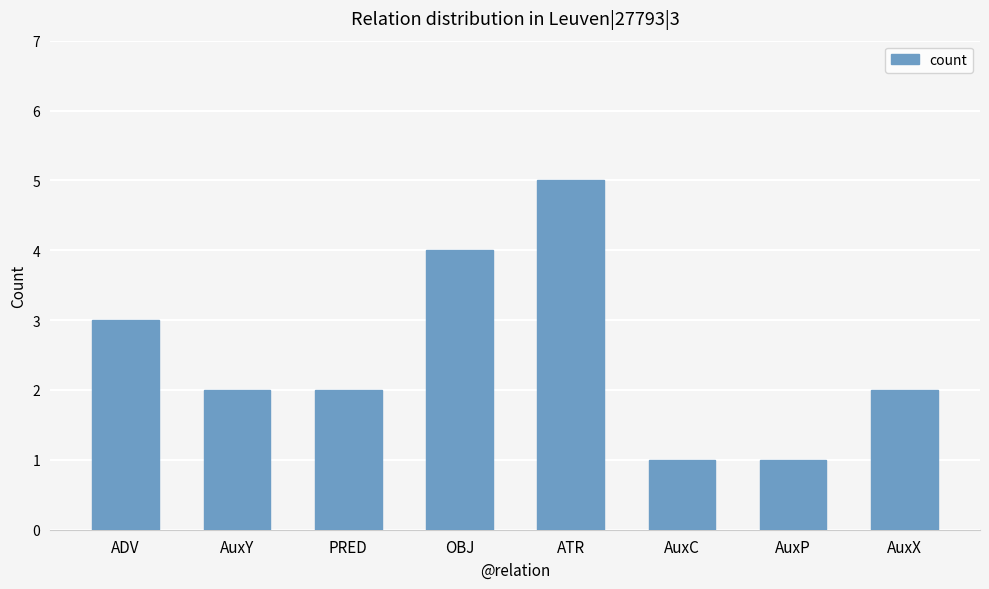

What is the difference between the values at AuxP and OBJ?

3